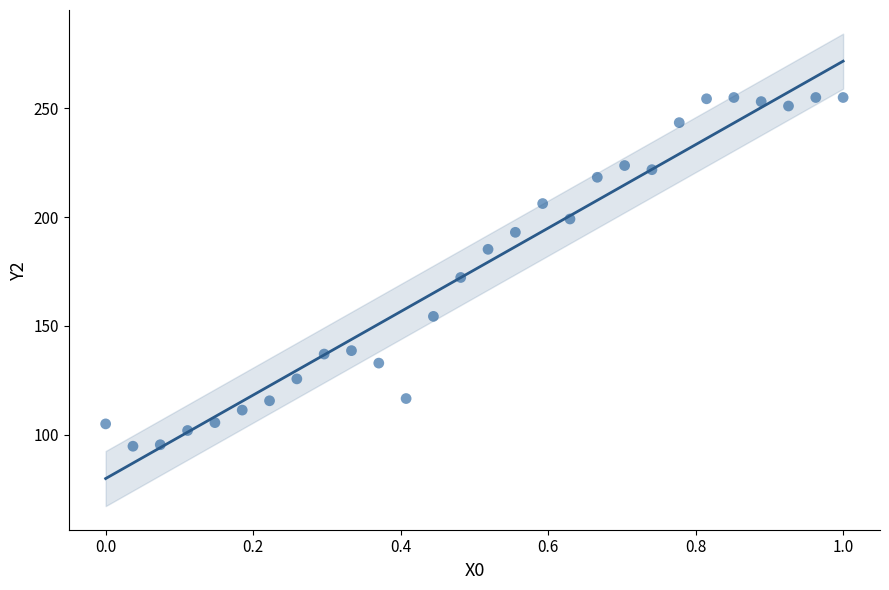

What is the range of Y values (max minus min)?

160.3